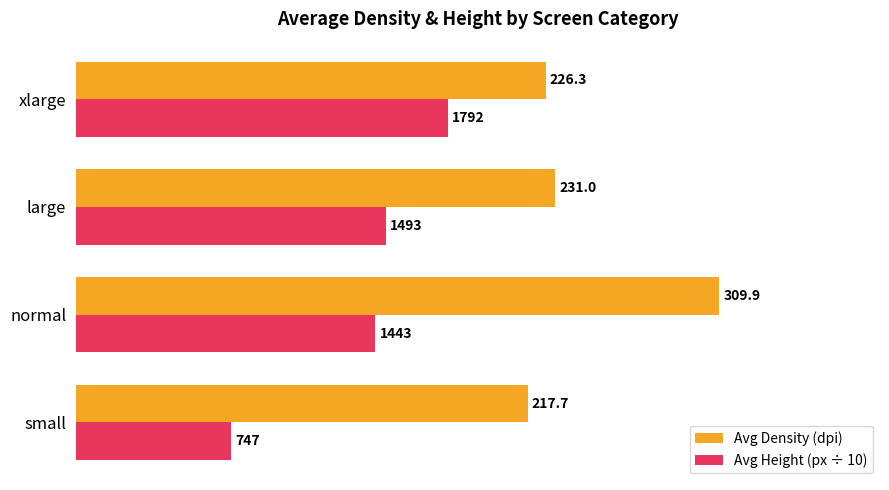

The value of Avg Density (dpi) at normal is 543.7. True or false?

False